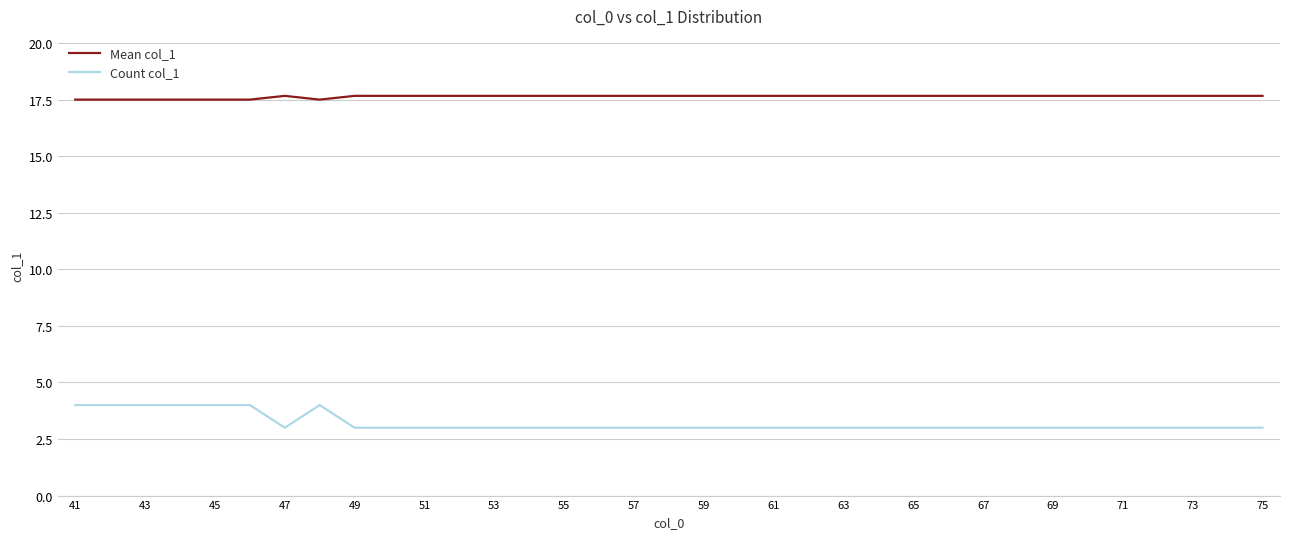

List the series in order of their peak value, lowest first.

Count col_1, Mean col_1